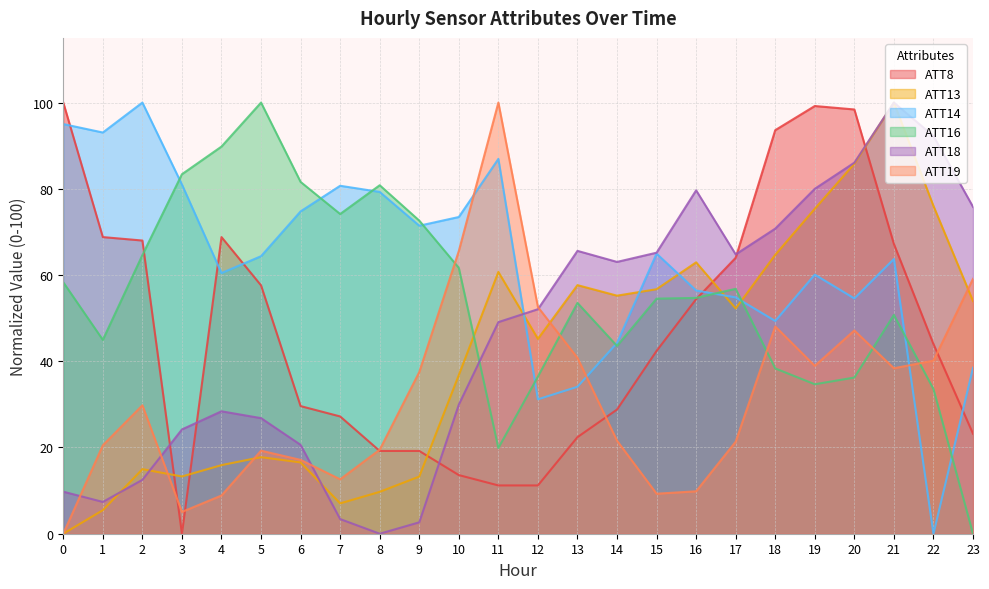

Is it true that ATT14 equals 28.7 at 17?

False